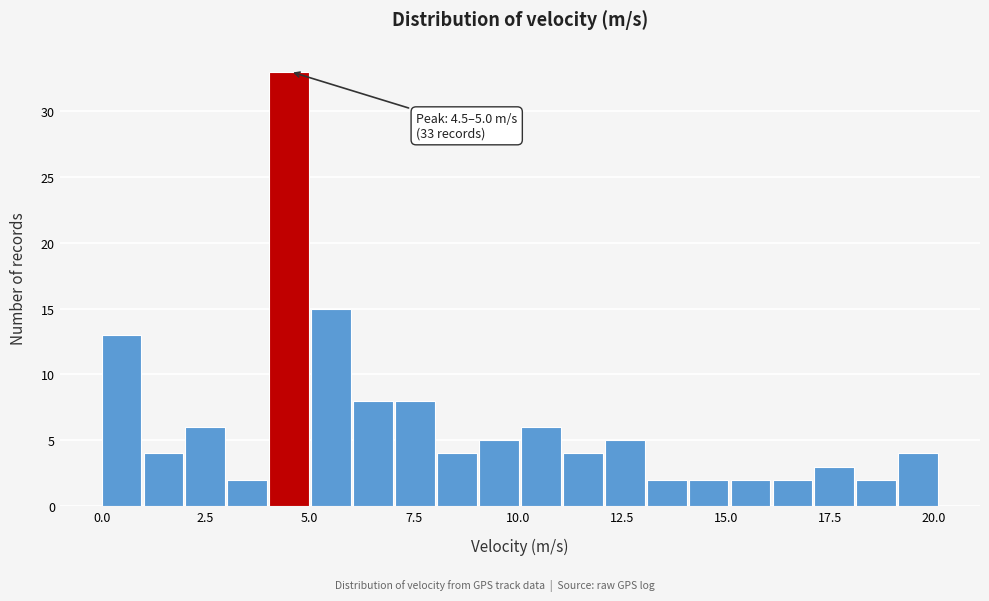

Around what value on the x-axis is the tallest bar? Give the approximate position of its centre, as read against the axis.

4.5